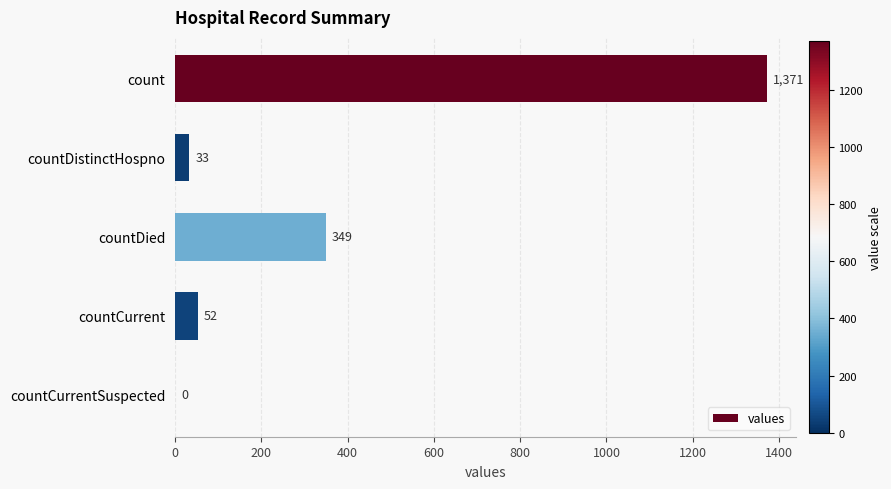

Are the bars horizontal?

Yes